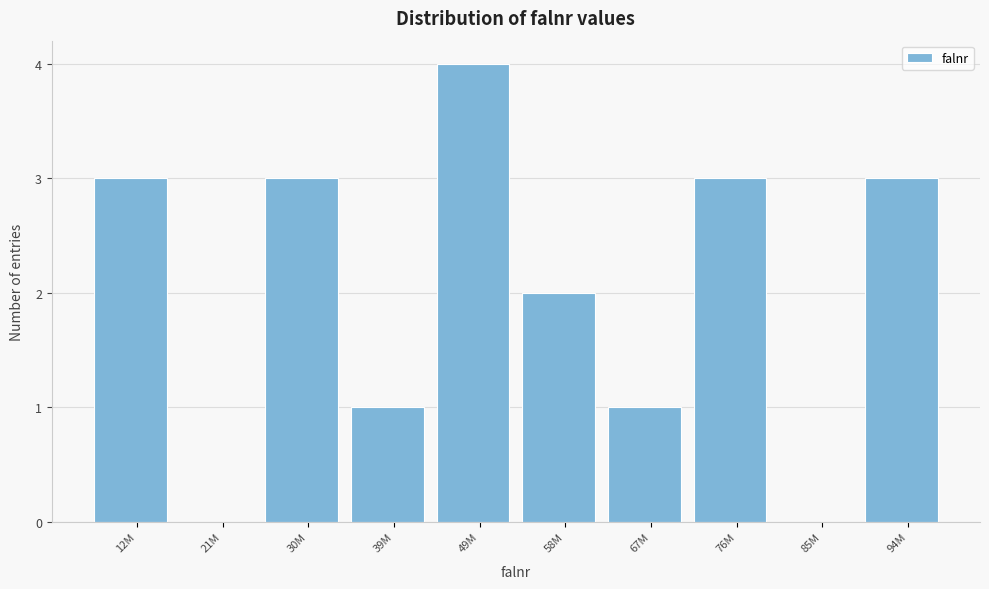

Reading left to right, list all the values displayed in this chart.

12M=3	21M=0	30M=3	39M=1	49M=4	58M=2	67M=1	76M=3	85M=0	94M=3